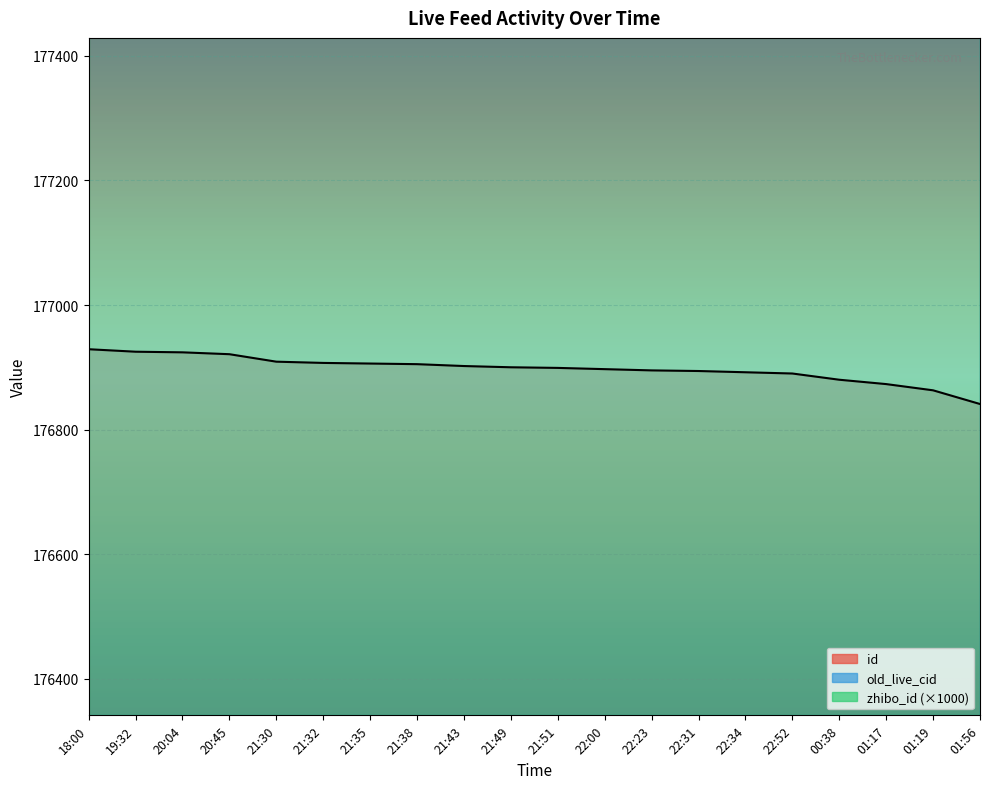

What is the lowest value of the id series?

176841